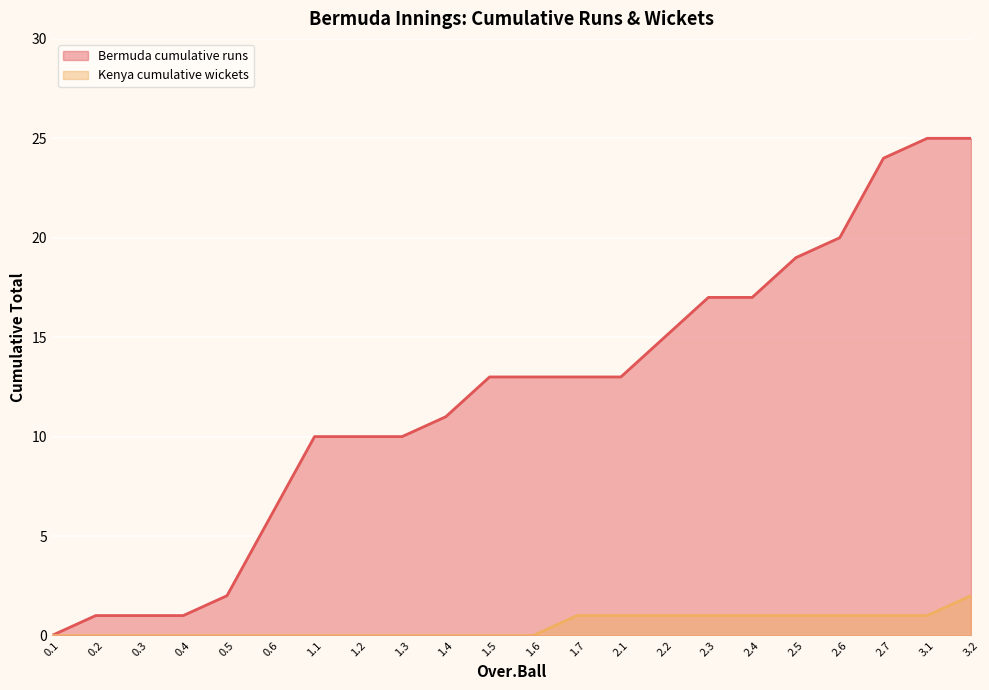

Is the value of Bermuda cumulative runs at 1.1 greater than the value of Kenya cumulative wickets at 0.2?

Yes